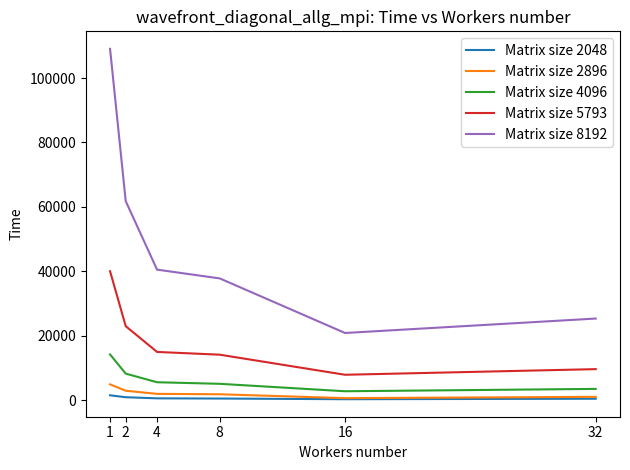

Rank the series by their maximum value, from highest to lowest.

Matrix size 8192, Matrix size 5793, Matrix size 4096, Matrix size 2896, Matrix size 2048